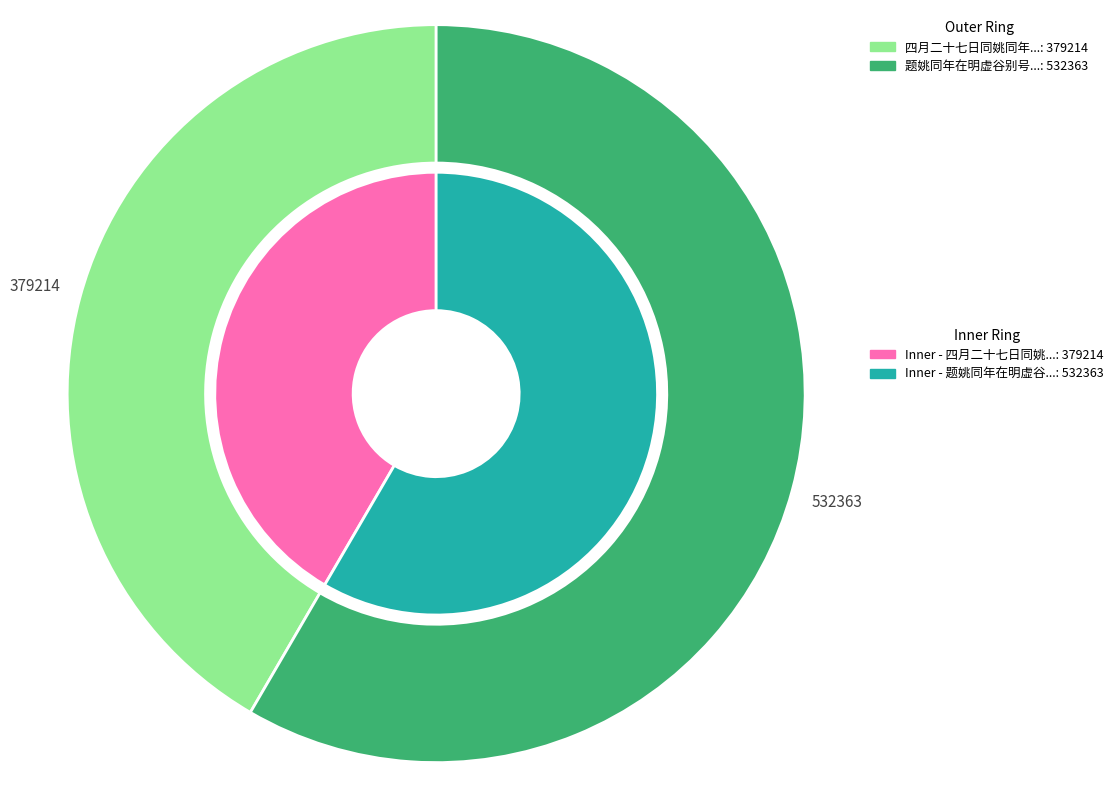

Between 四月二十七日同姚同年燮熊鹾尹松之陈明经凤孙小集江亭 and 题姚同年在明虚谷别号卷, which is larger?

题姚同年在明虚谷别号卷